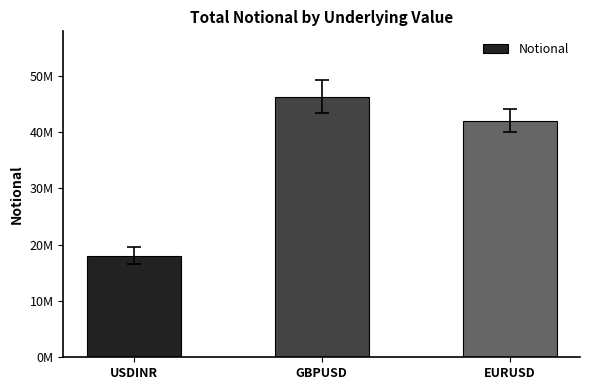

Are the bars horizontal?

No